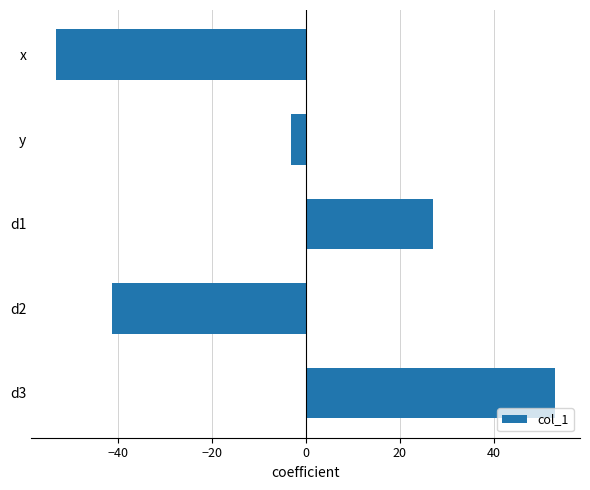

Reading bottom to top, extract all data points from this chart.

53.1	-41.3	27.2	-3.1	-53.1